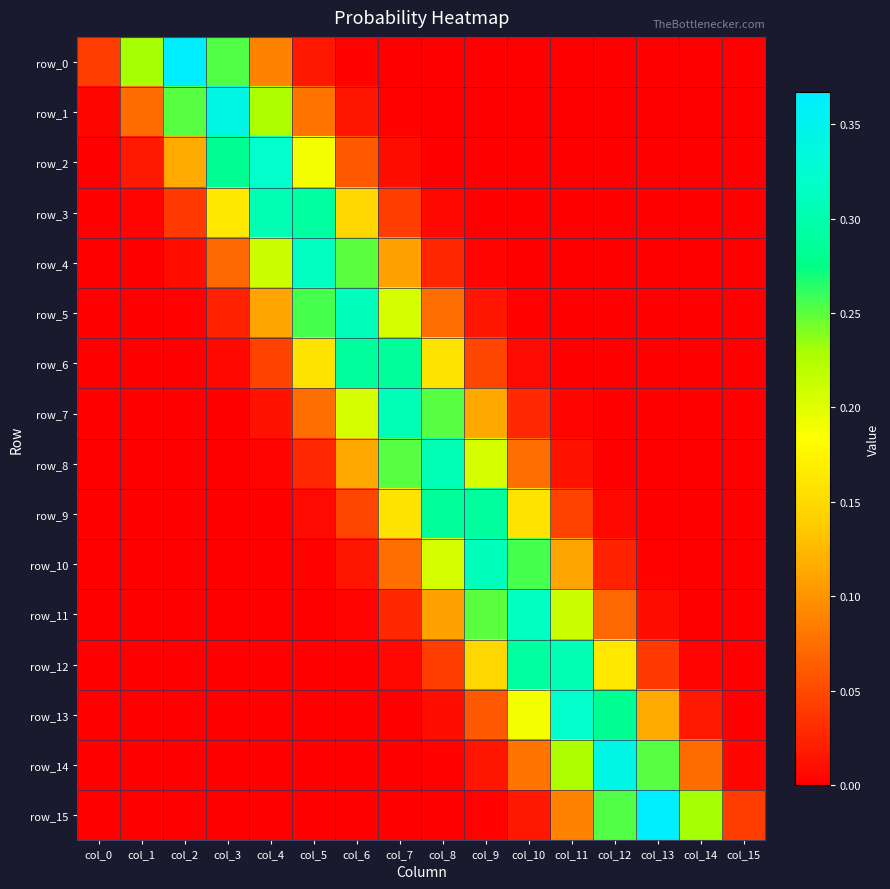

Rank the categories by row_11 value from highest to lowest.

col_10, col_9, col_11, col_8, col_12, col_7, col_13, col_6, col_14, col_5, col_4, col_15, col_3, col_2, col_1, col_0